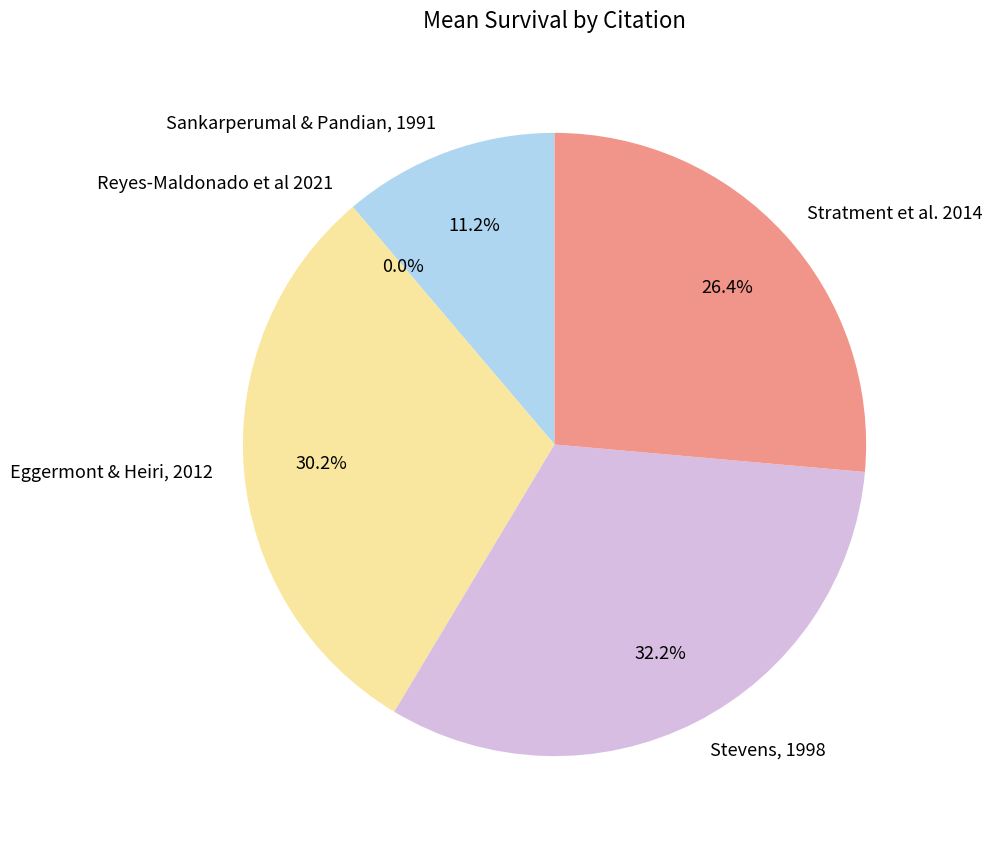

Approximately how many times larger is the value at Eggermont & Heiri, 2012 compared to Sankarperumal & Pandian, 1991?

2.7